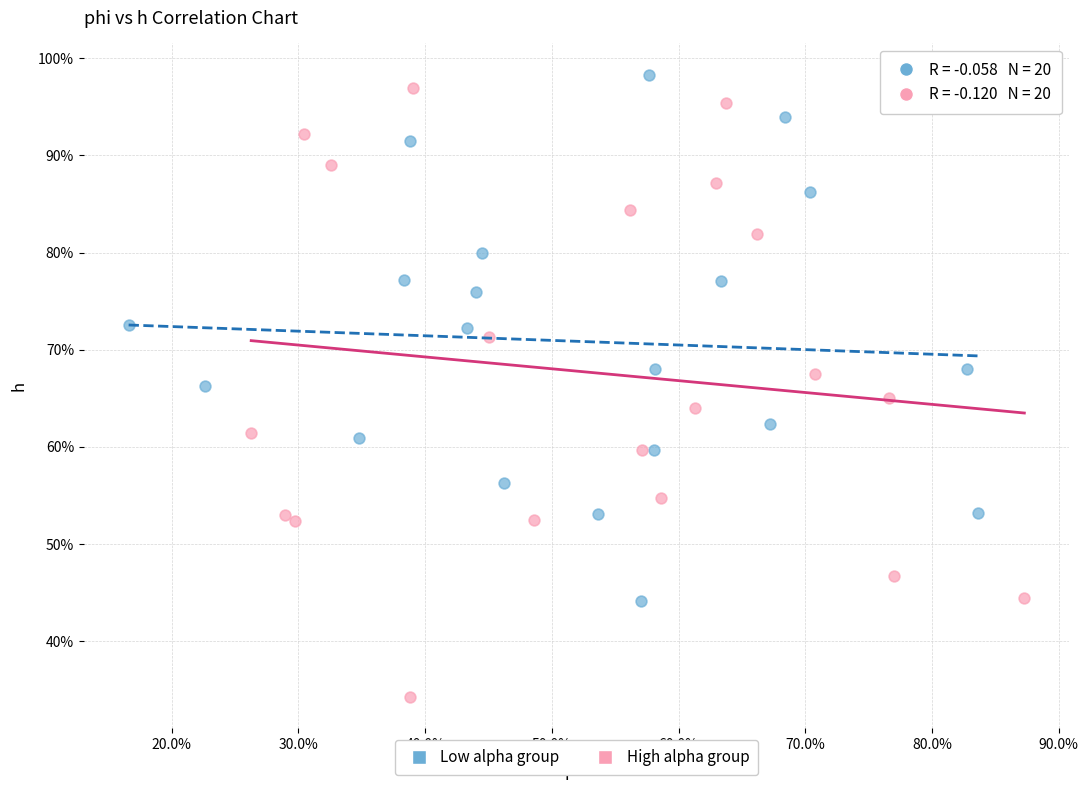

Which series has the largest Y range (max minus min)?

High alpha group